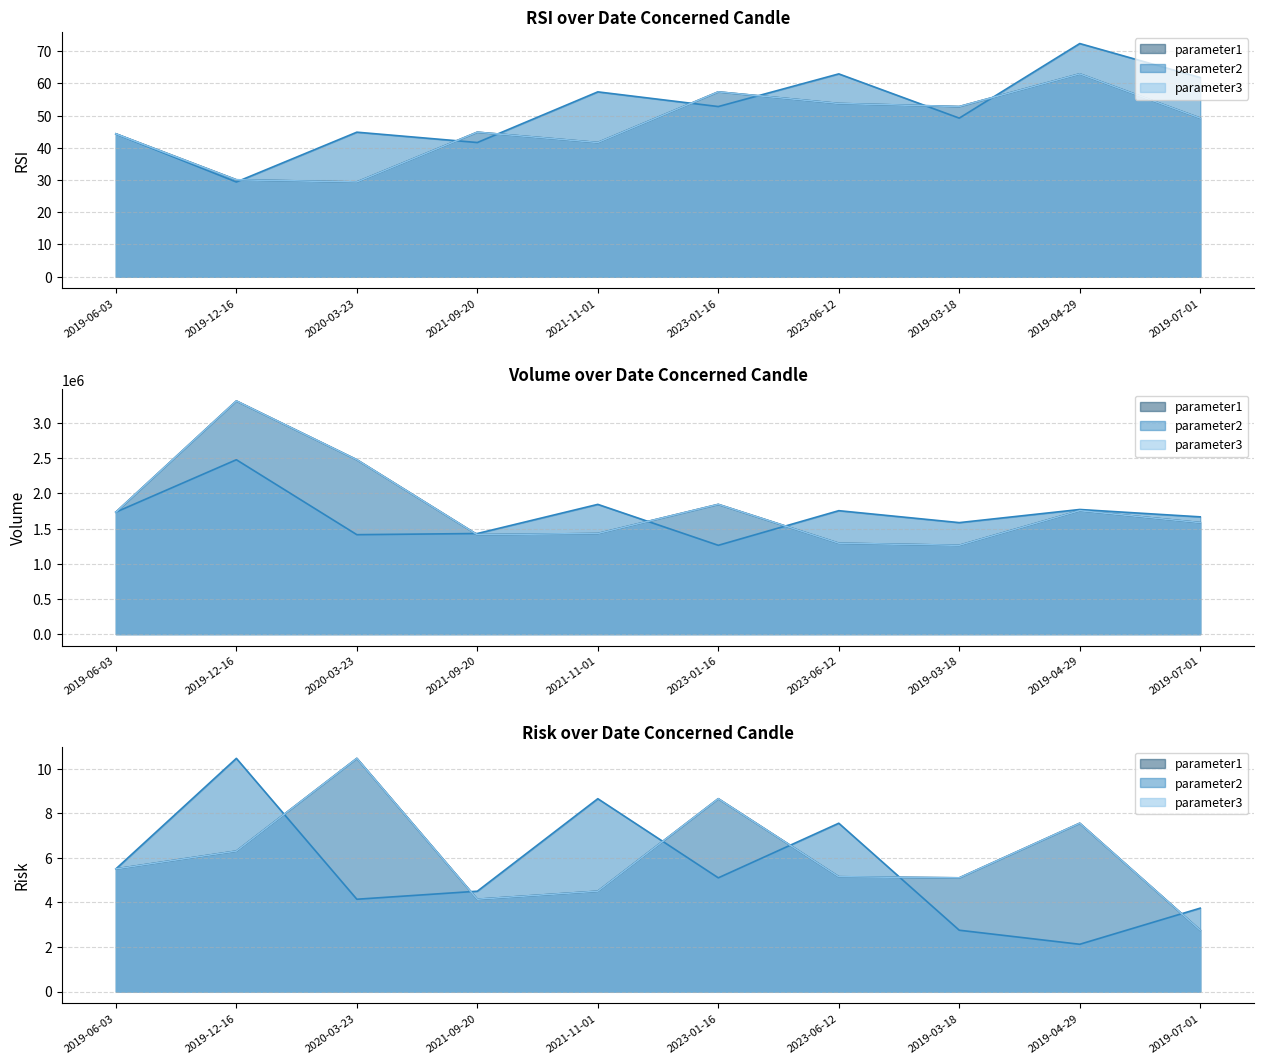

Which category has the lowest value across all series?

2020-03-23